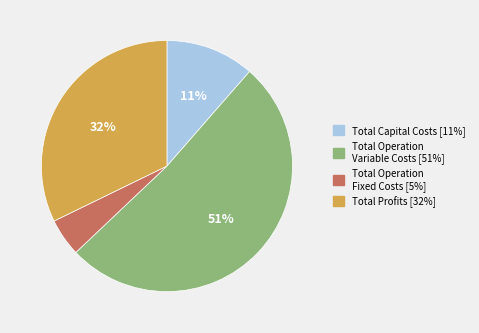

How many segments does this pie chart have?

4